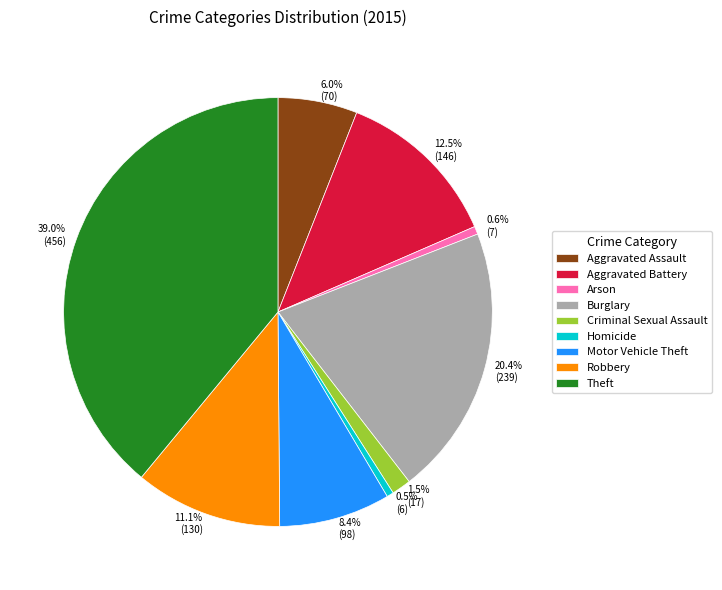

How much of the chart is everything except Arson?

99.4%